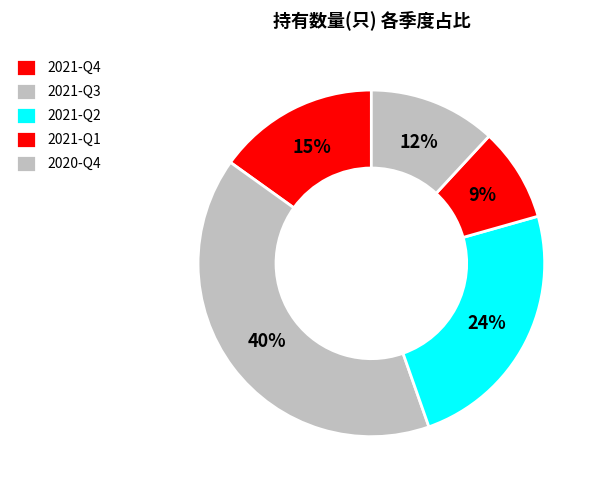

Is there any slice that represents more than half of the pie?

No